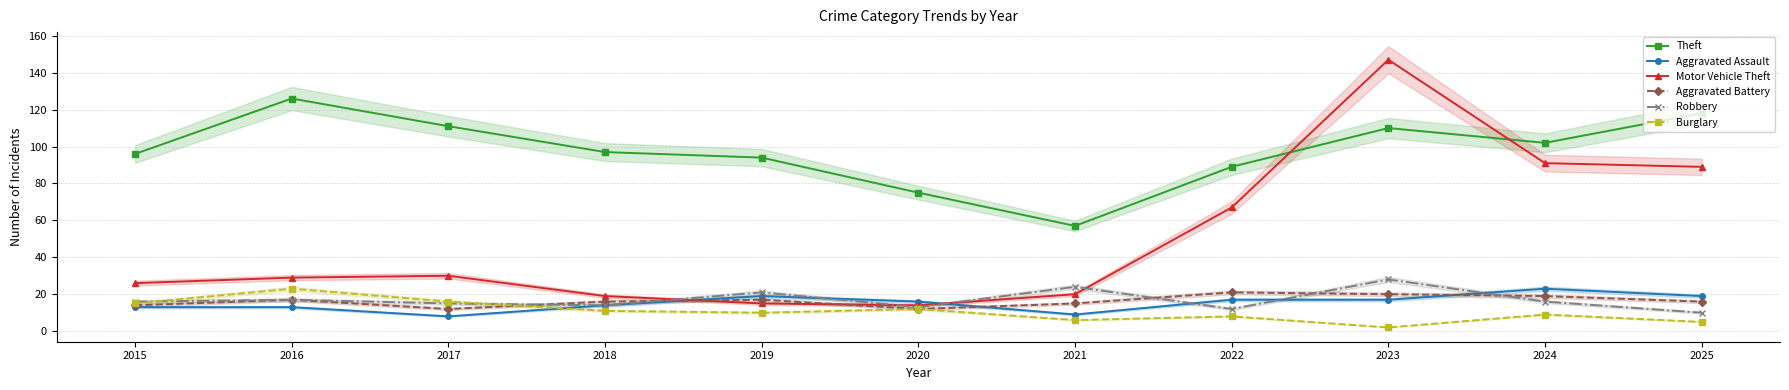

What is the average value of the Aggravated Battery series?

16